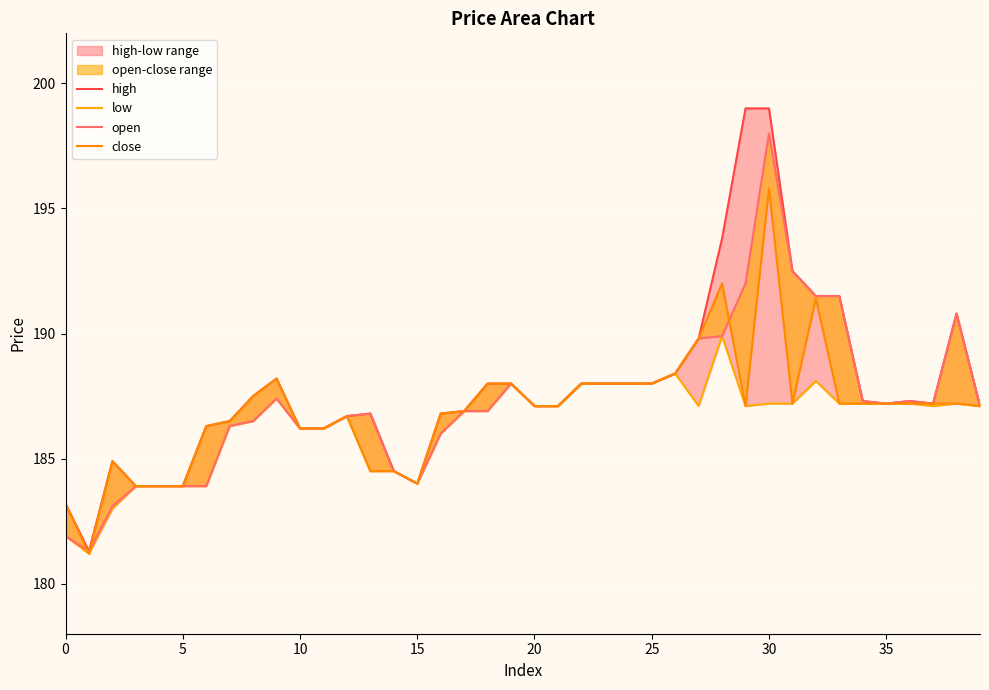

Is it true that open equals 37.3 at 5?

False